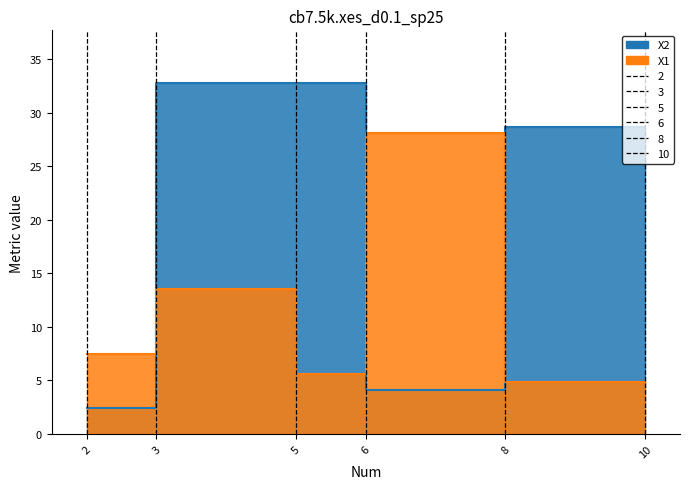

Reading right to left, what are all the values shown in this chart?

X2: 10=28.7	8=28.7	6=4.1	5=32.8	3=32.7	2=2.4
X1: 10=4.9	8=4.9	6=28.0	5=5.6	3=13.5	2=7.4